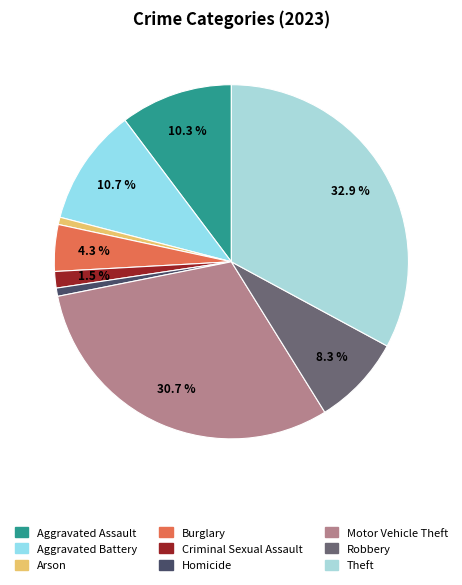

What percentage do Robbery and Criminal Sexual Assault together represent?

9.8%